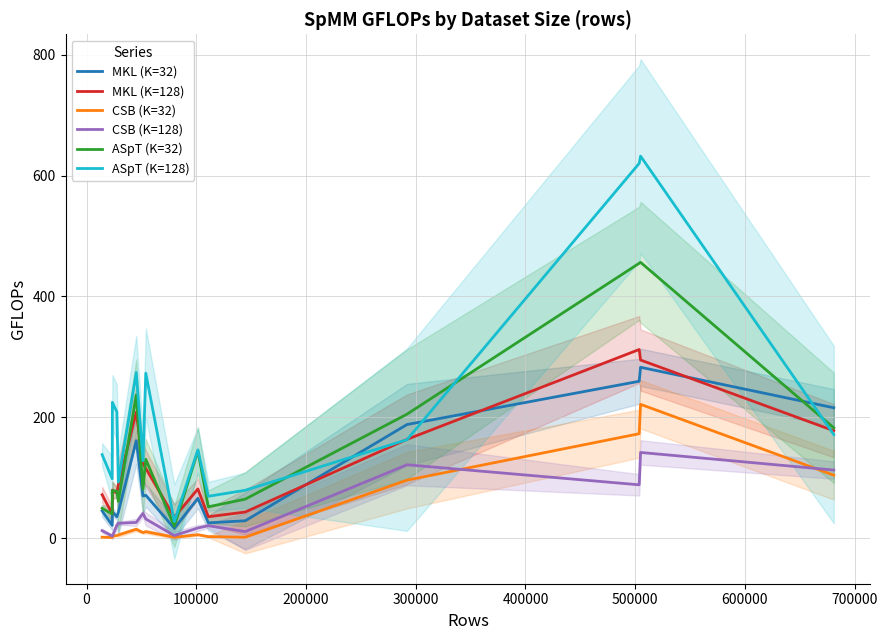

True or false: CSB (K=32) and MKL (K=128) intersect in this chart.

False